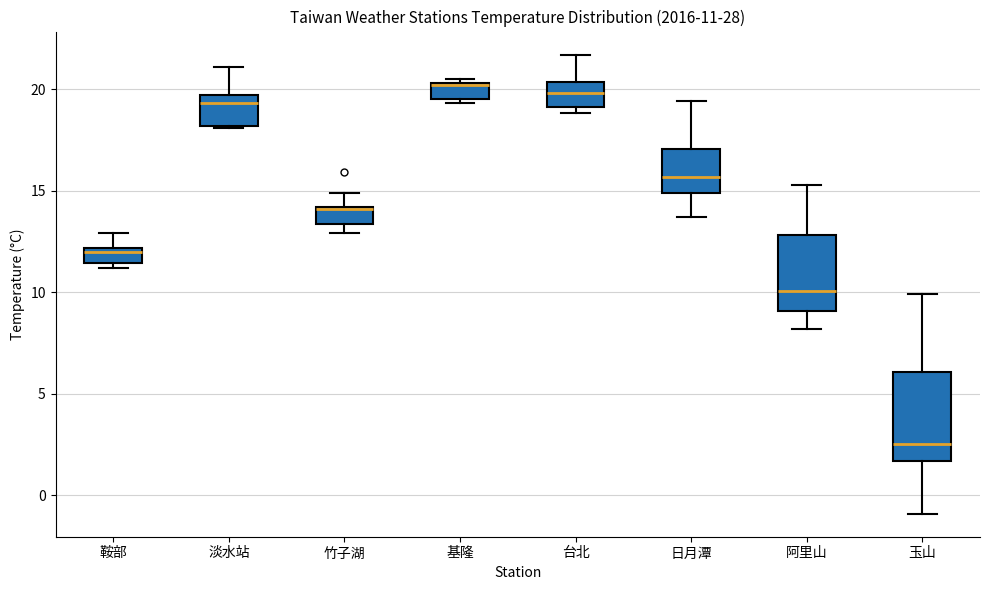

Which box is the tallest, from its lower edge to its upper edge?

玉山